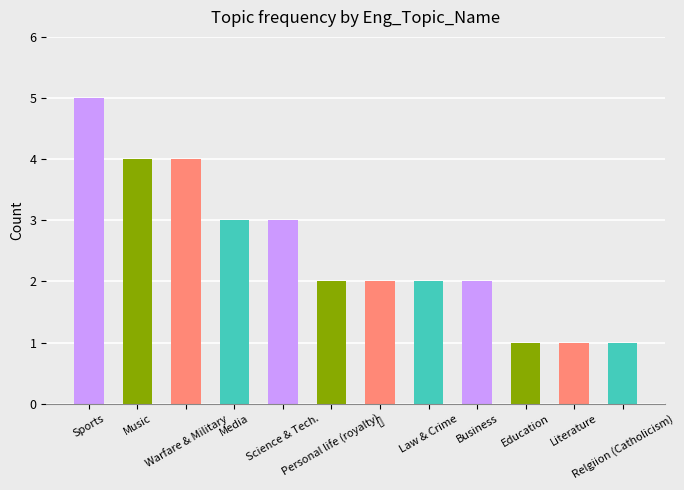

What is the maximum value shown in the chart?

5